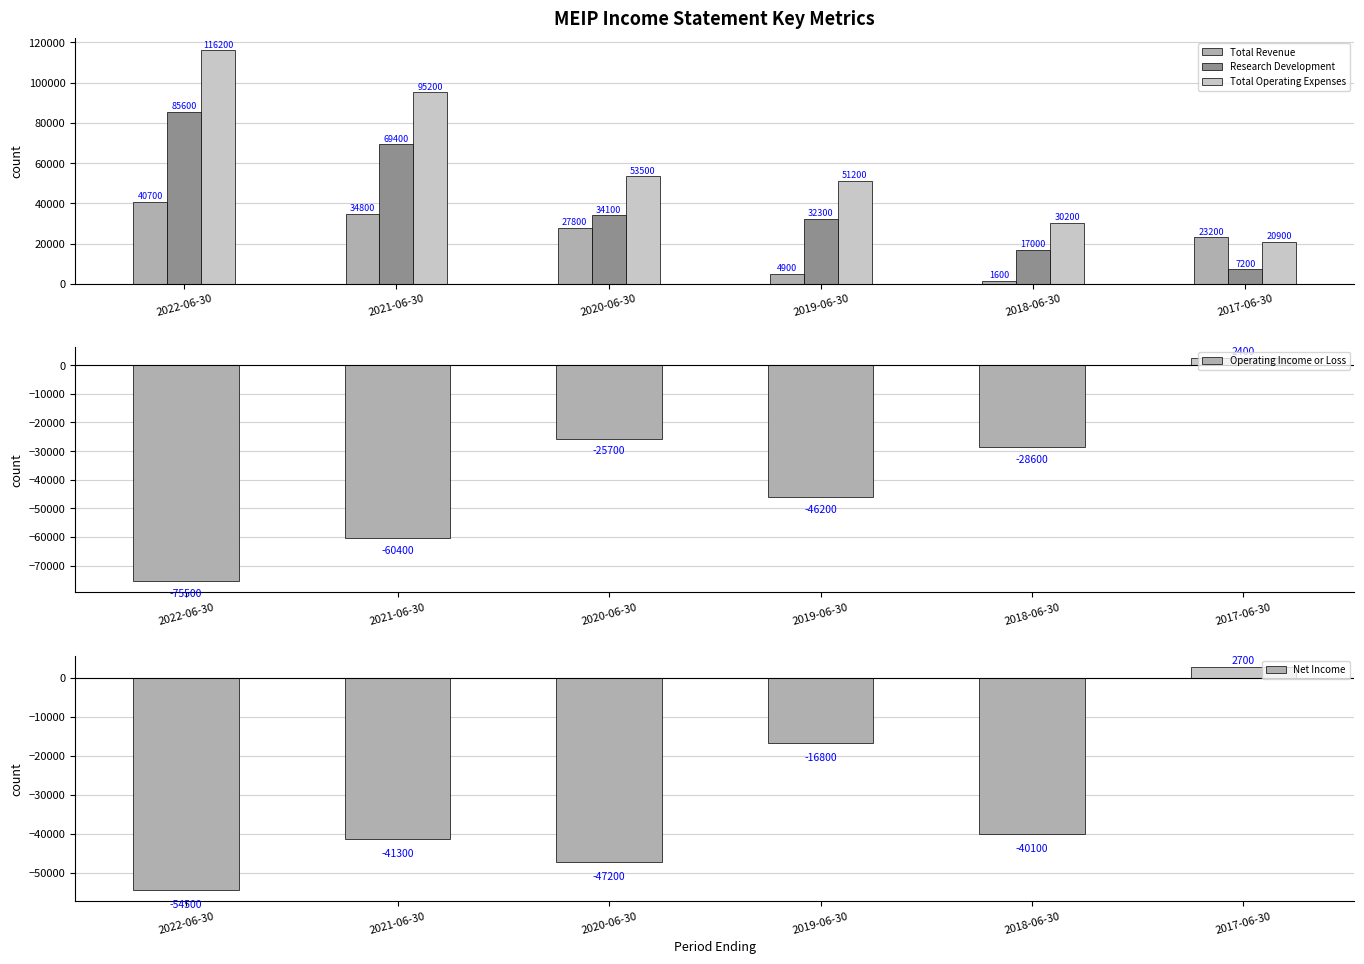

Count the Research Development values in the range 17000 to 69400.

4